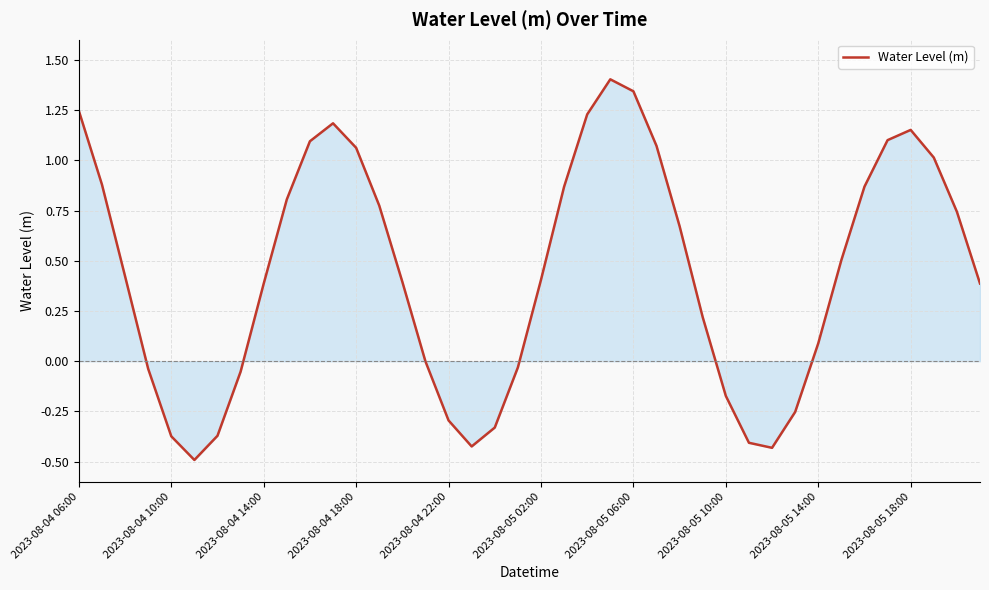

Count the number of categories in the chart.

40